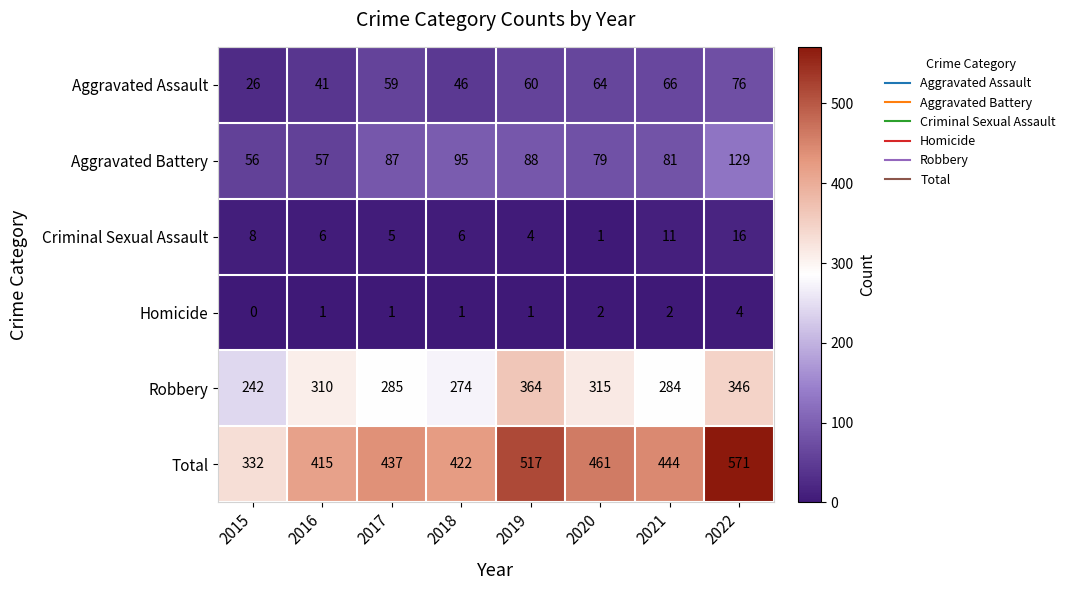

What is the difference between the highest and lowest values at 2020?

460